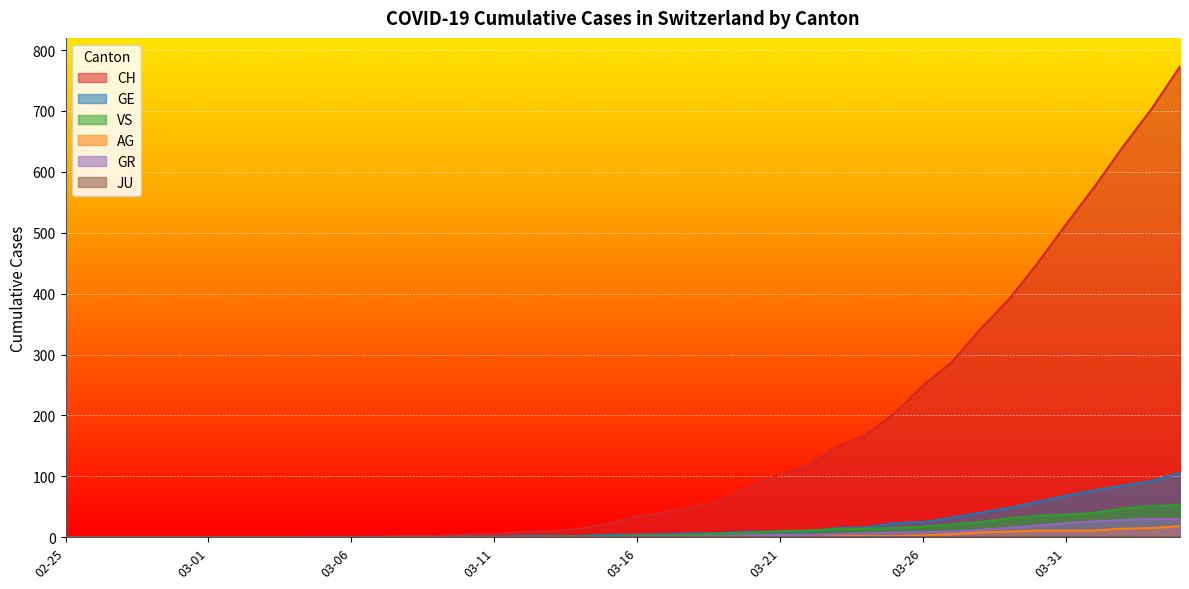

Which series has the largest range (max minus min)?

CH